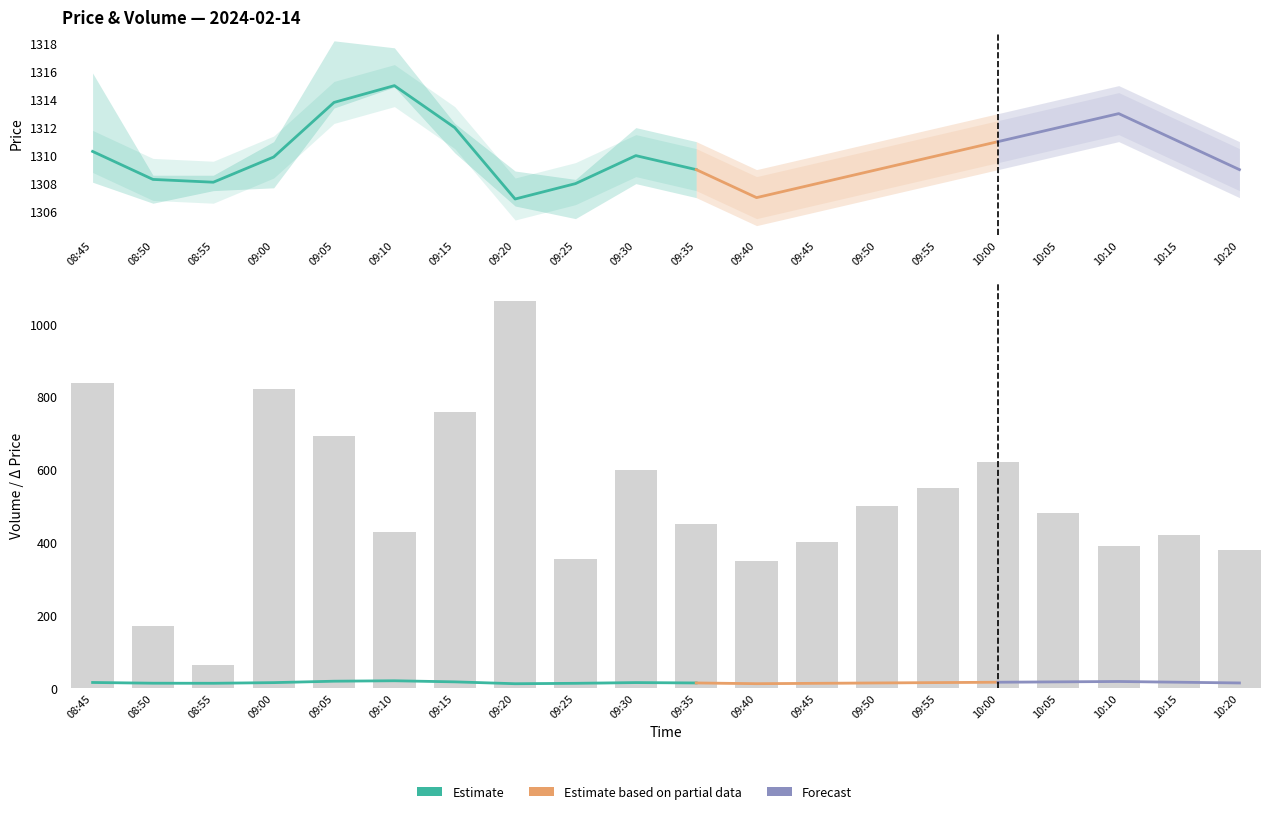

At 09:25, list the series in order from smallest to largest.

volume, low, close, high